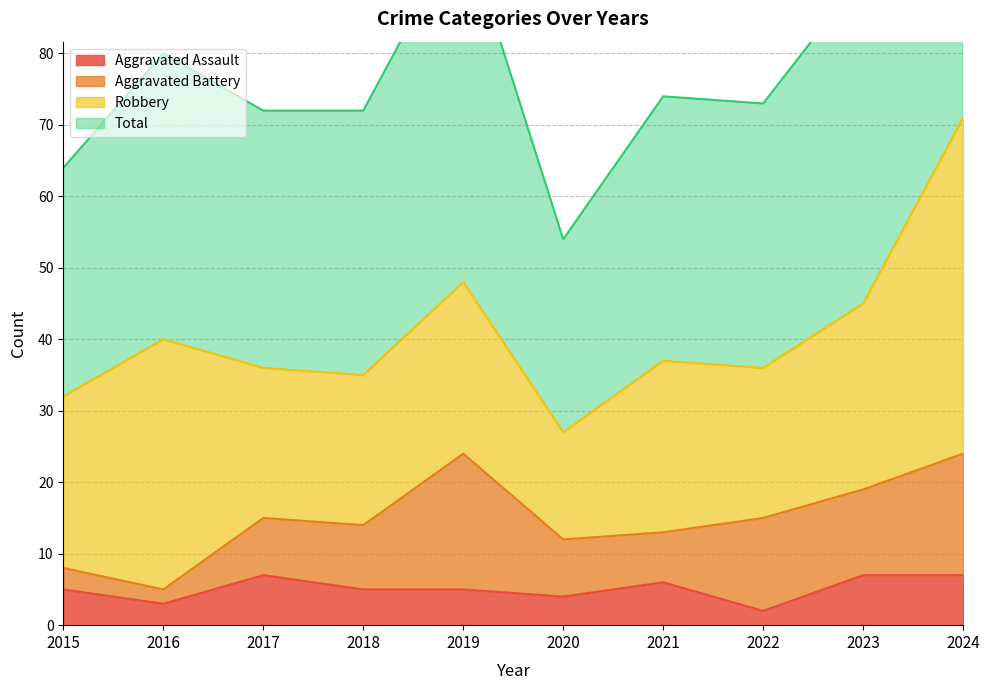

At which label does Aggravated Assault reach its minimum?

2022